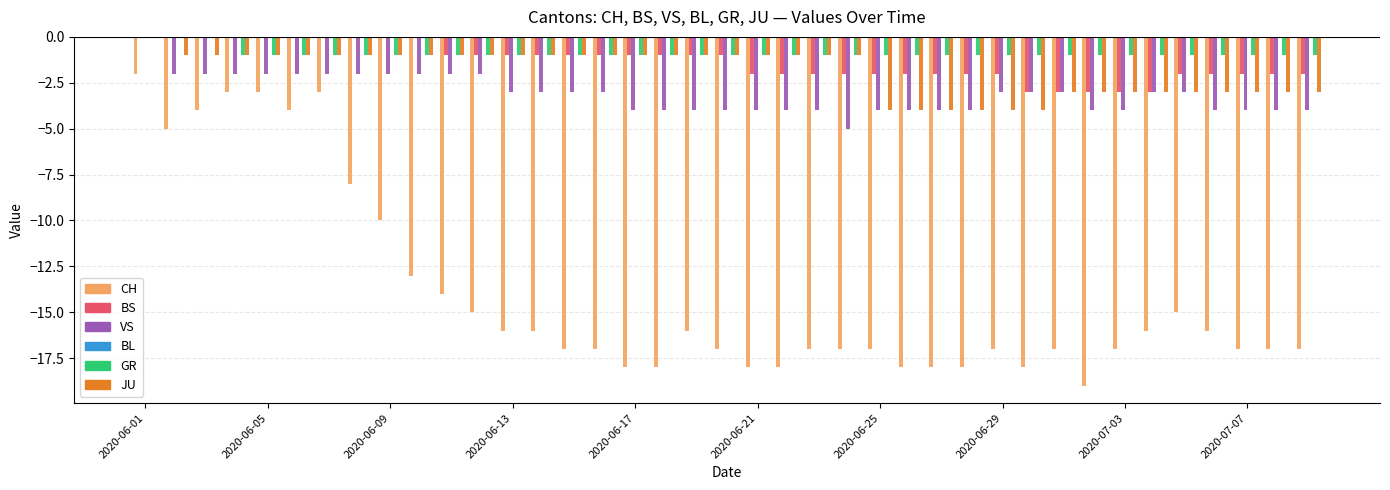

Count the number of data series in this chart.

5